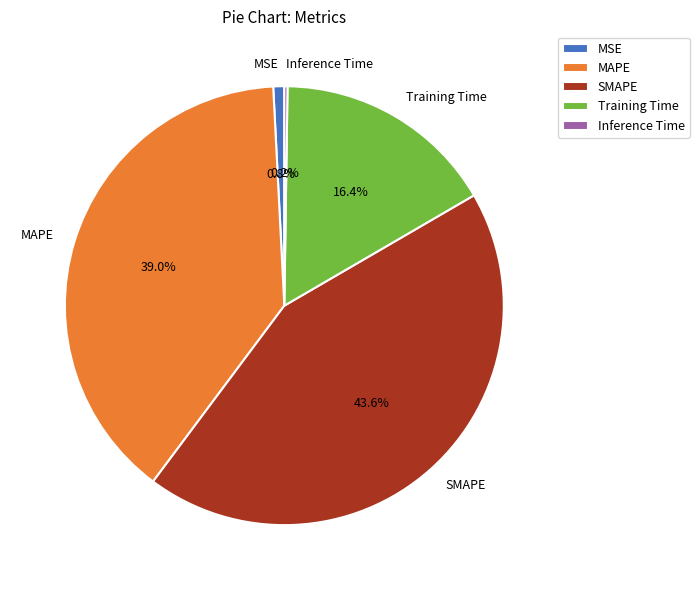

To the nearest percent, what is the combined percentage of SMAPE and Training Time?

60%